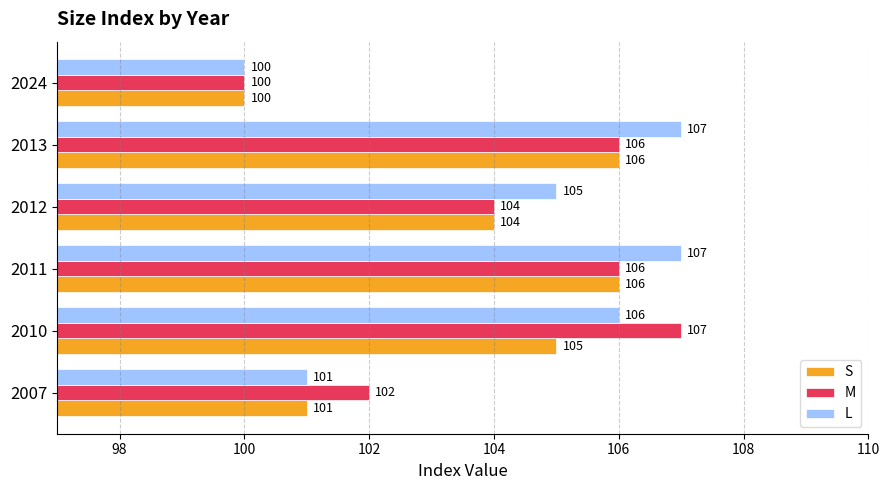

What is the average value of the M series?

104